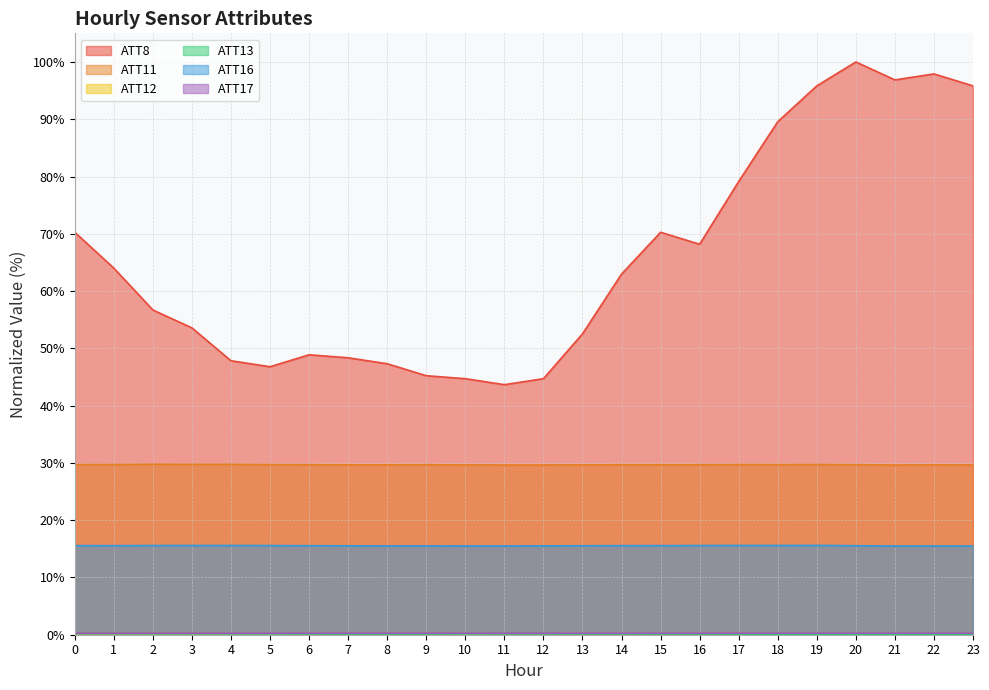

True or false: ATT17 and ATT16 cross at least once.

False